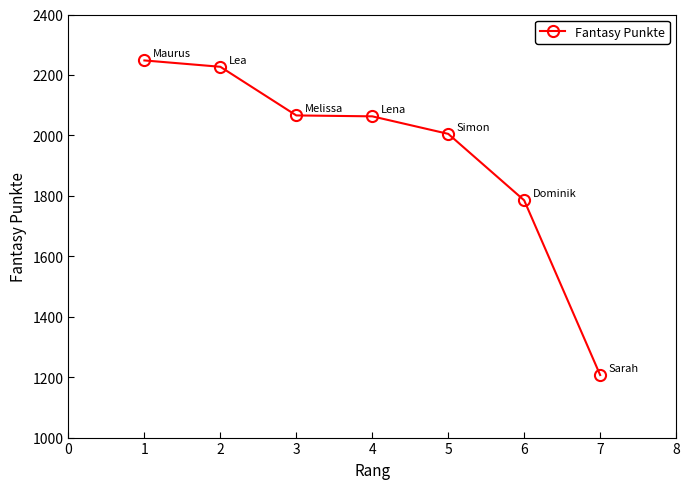

What is the average value?

1943